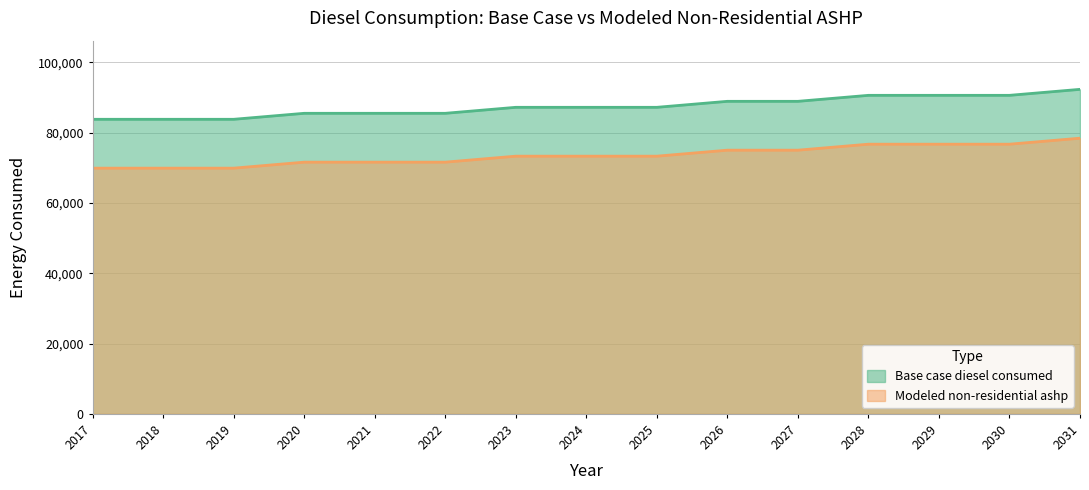

Where does the Base case diesel consumed series first go above 87199?

2023